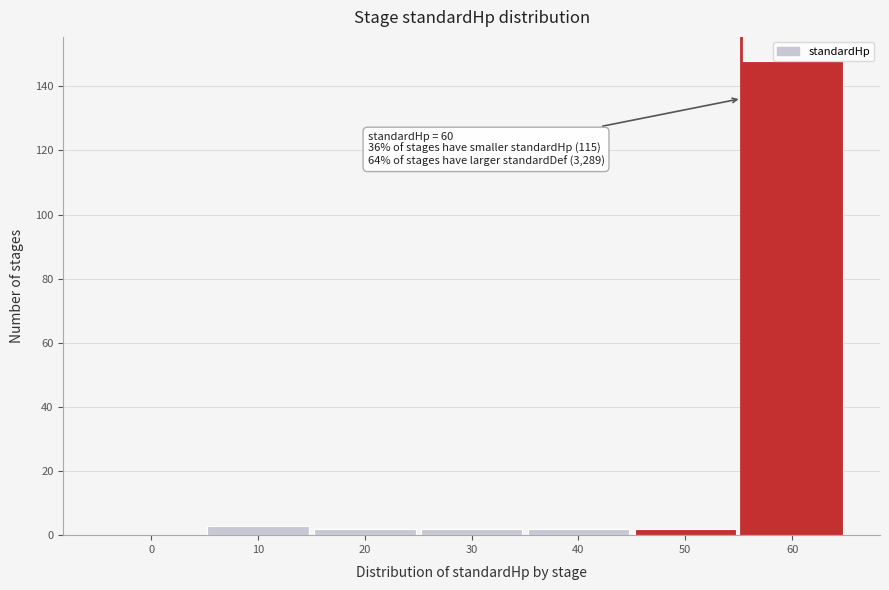

What is the sum of all values?

159